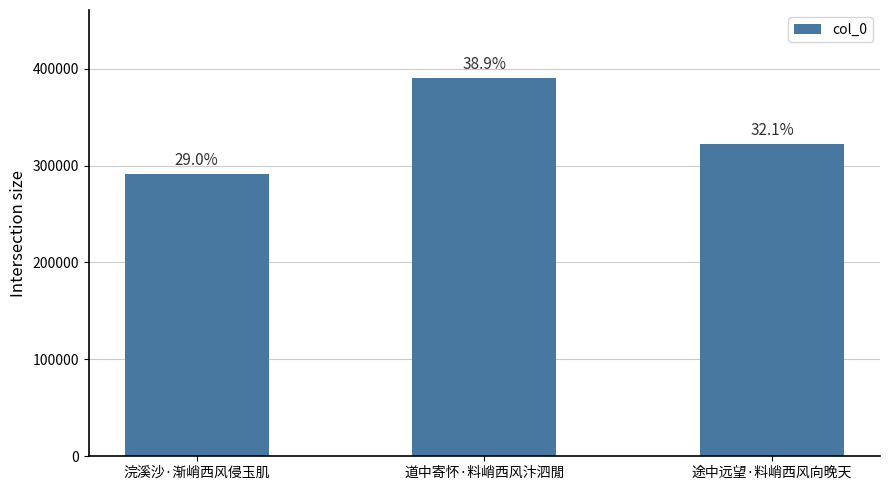

True or false: the data shows 322258 at 途中远望·料峭西风向晚天.

True